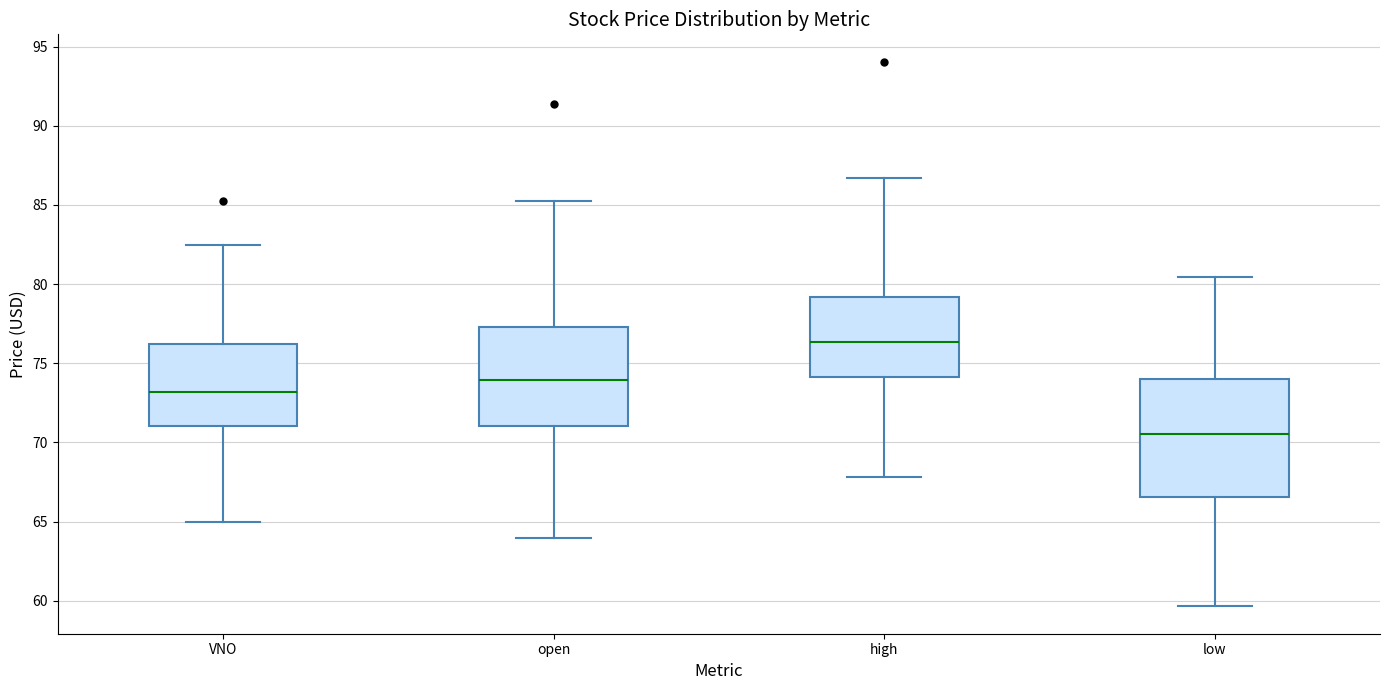

Where is the upper edge of the box for low on the y-axis? The values are not printed on the chart, so give them approximately, as read against the axis.

74.0